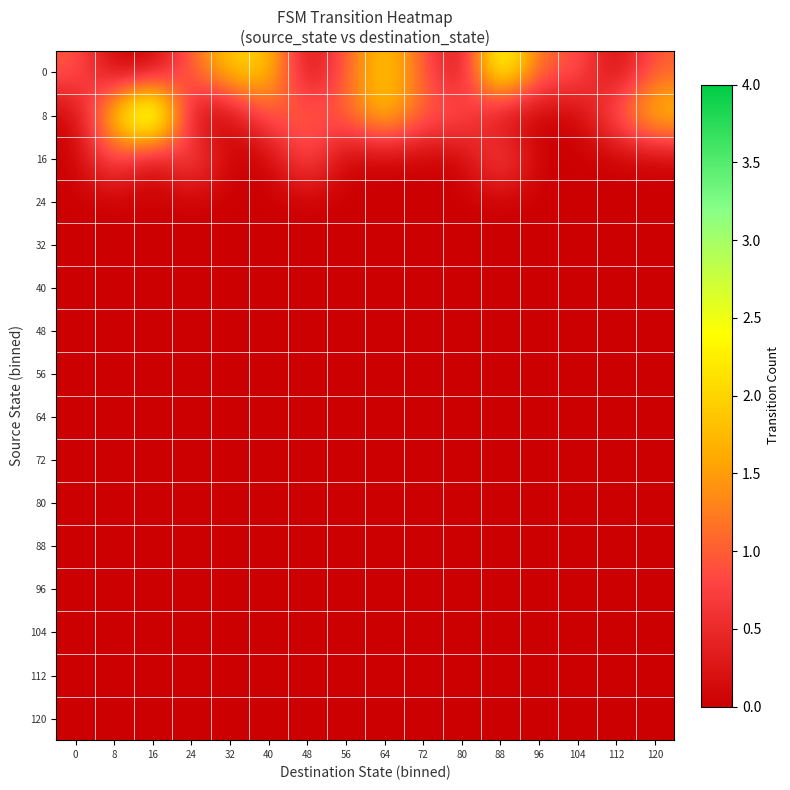

Rank the series by their maximum value, from highest to lowest.

8, 0, 16, 24, 32, 40, 48, 56, 64, 72, 80, 88, 96, 104, 112, 120